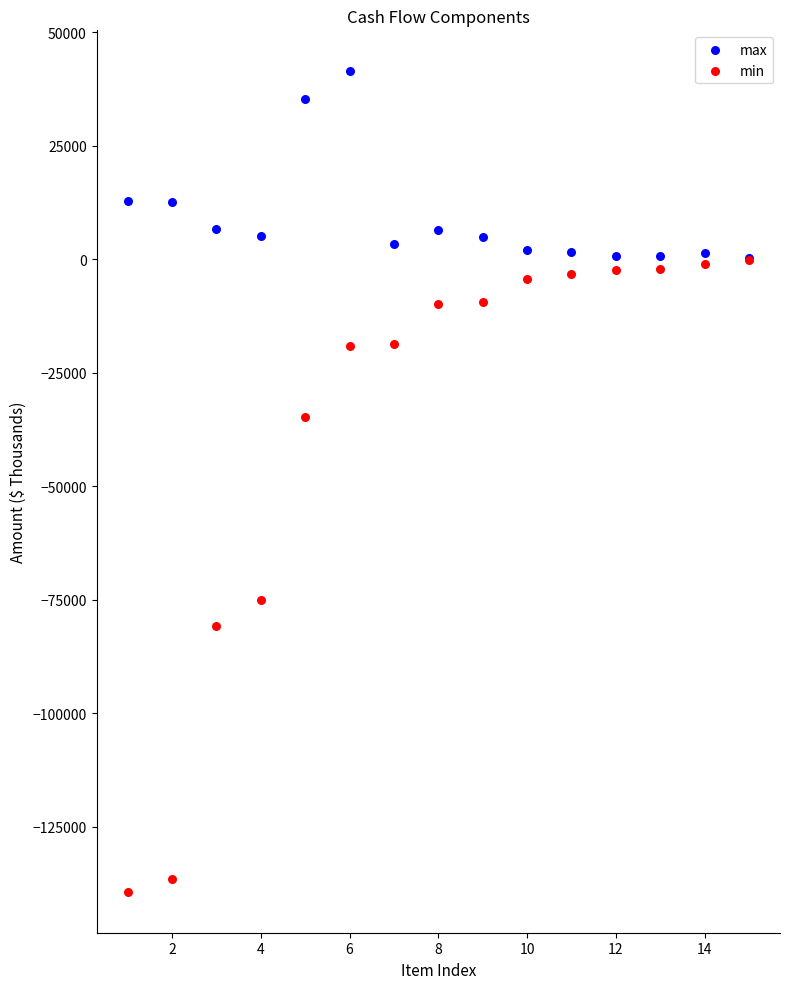

Which series contains the highest Y value?

max